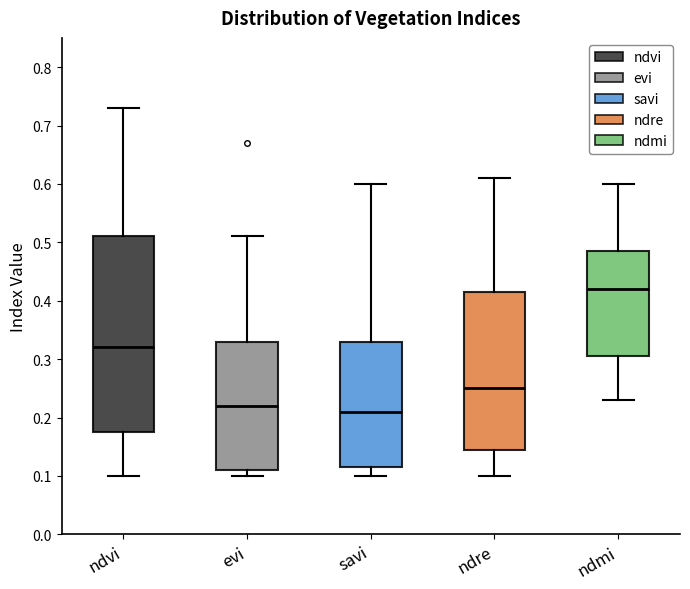

Which box has the lowest median line?

savi